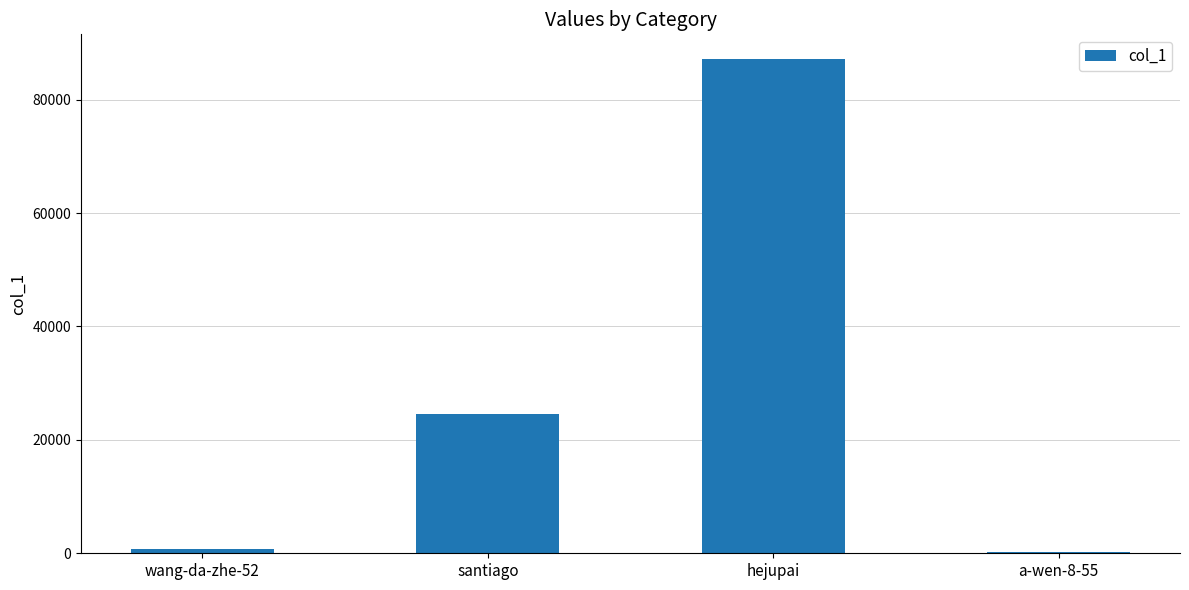

Count the number of categories in the chart.

4